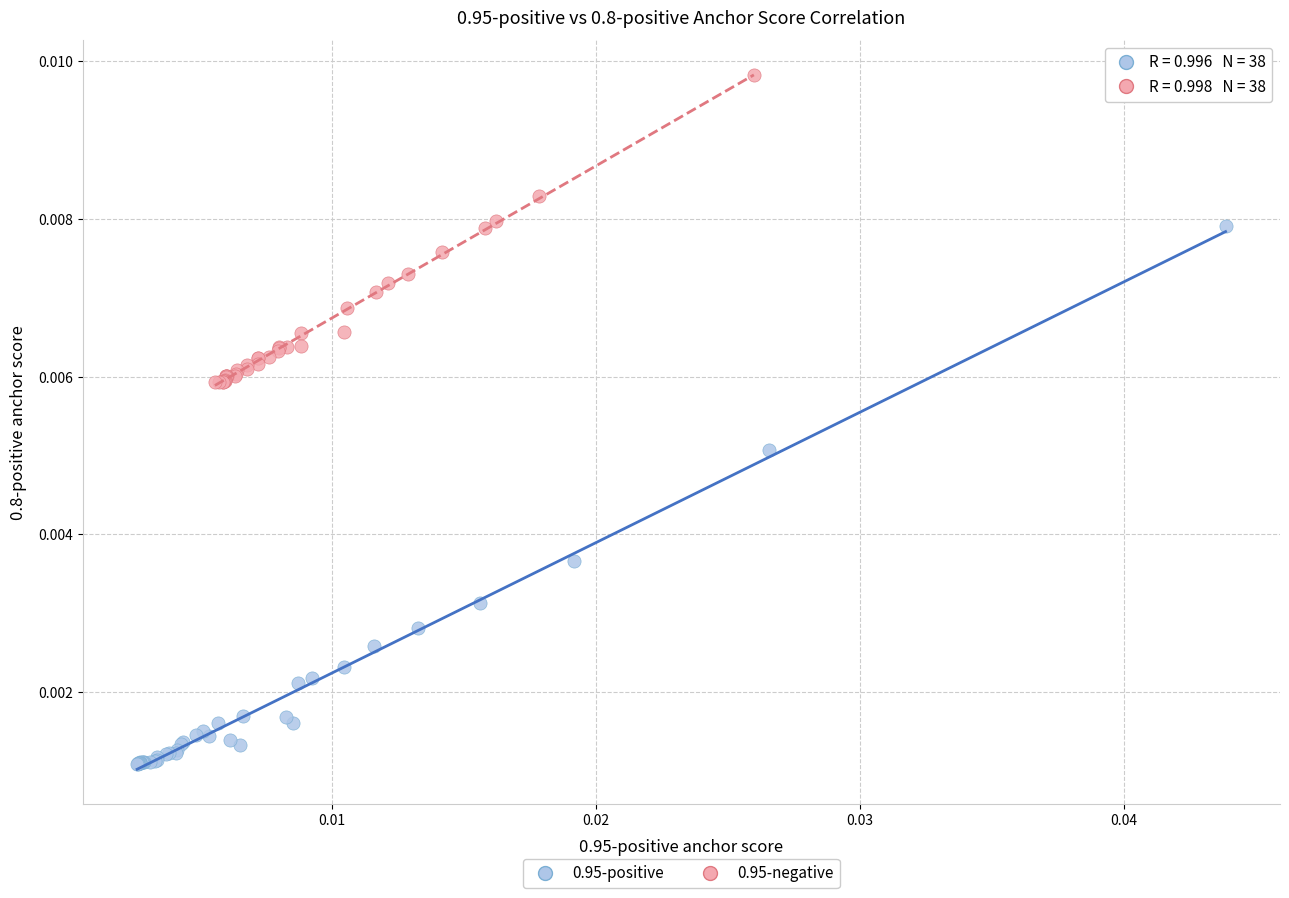

Which series has the largest Y range (max minus min)?

0.95-positive